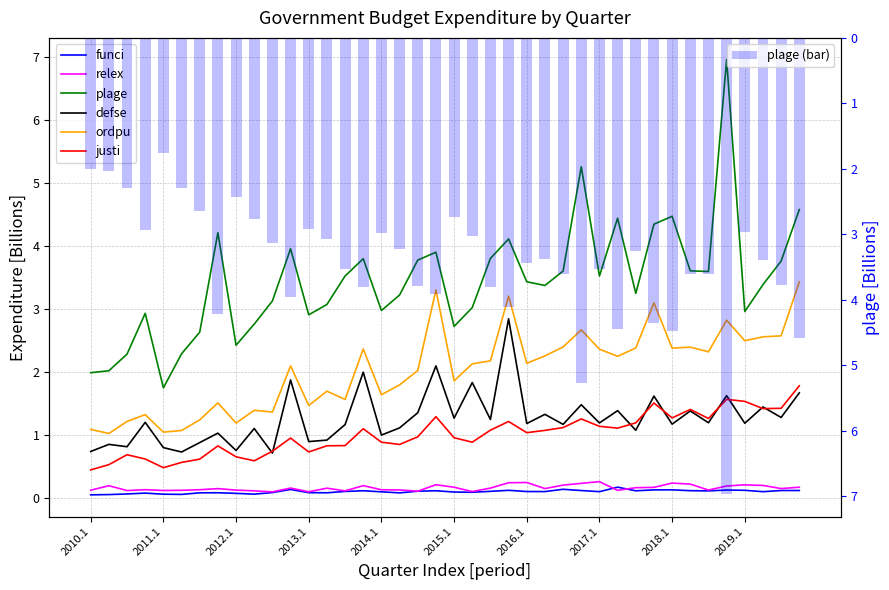

What is the value of the justi bar at the 35th from the left?

1.3